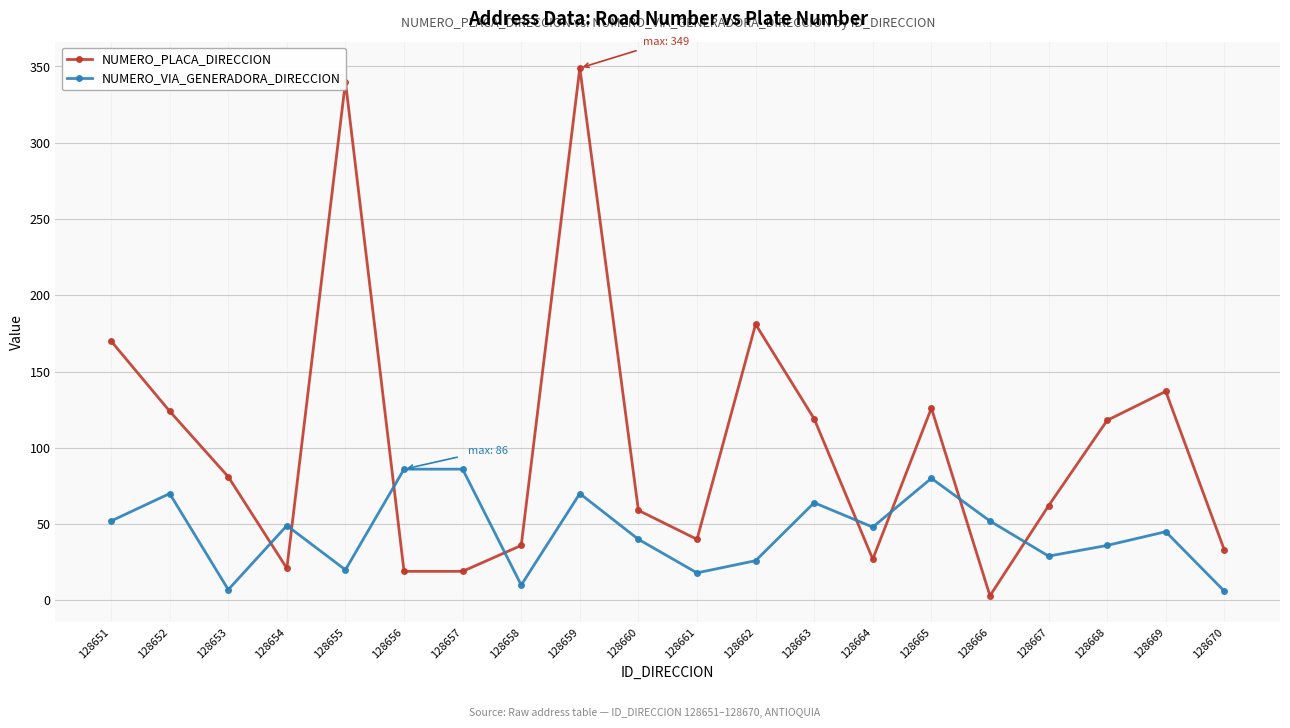

What is the average value of the NUMERO_PLACA_DIRECCION series?

103